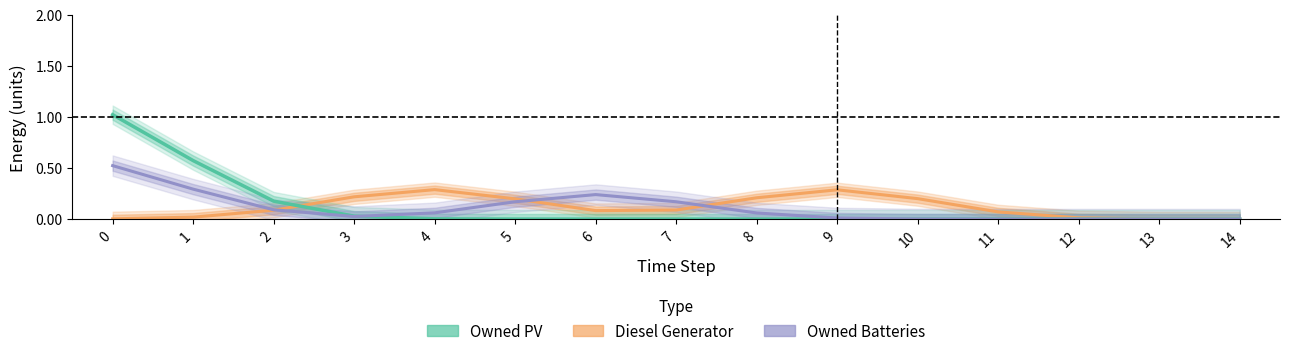

What is the average value of the Owned PV series?

0.1